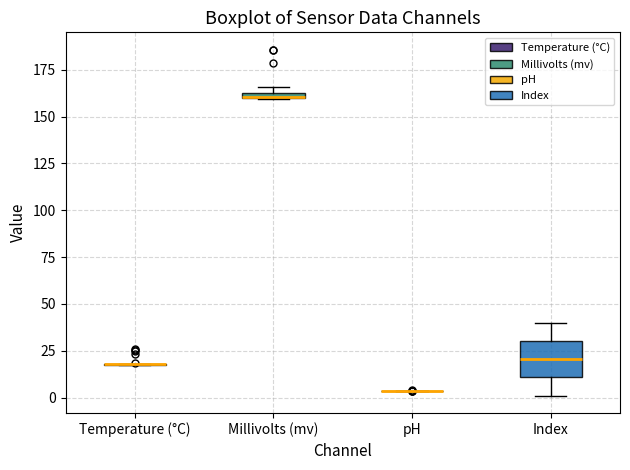

Where is the lower edge of the box for Index on the y-axis? The values are not printed on the chart, so give them approximately, as read against the axis.

10